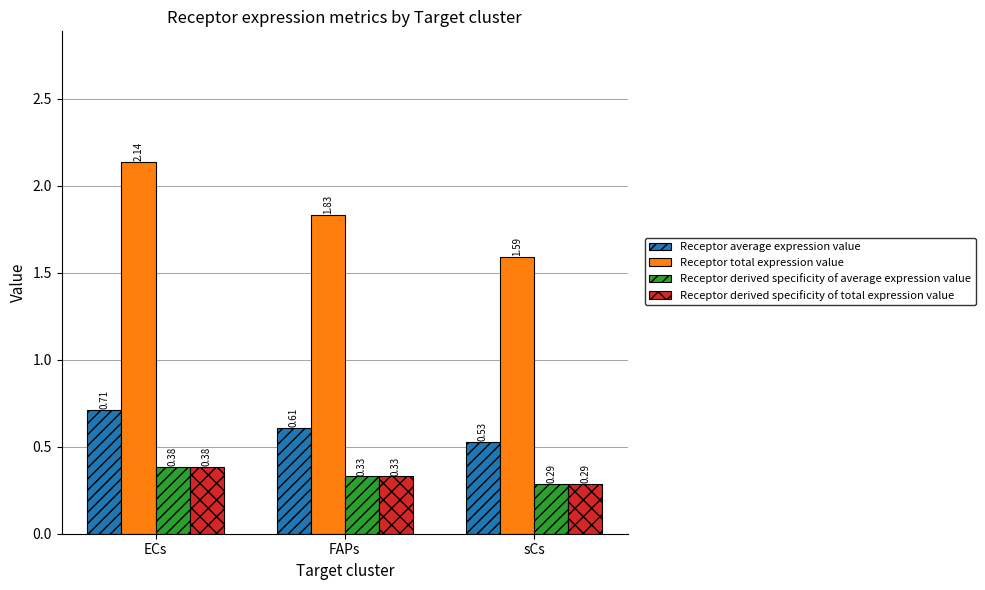

How many bars are there in total?

12